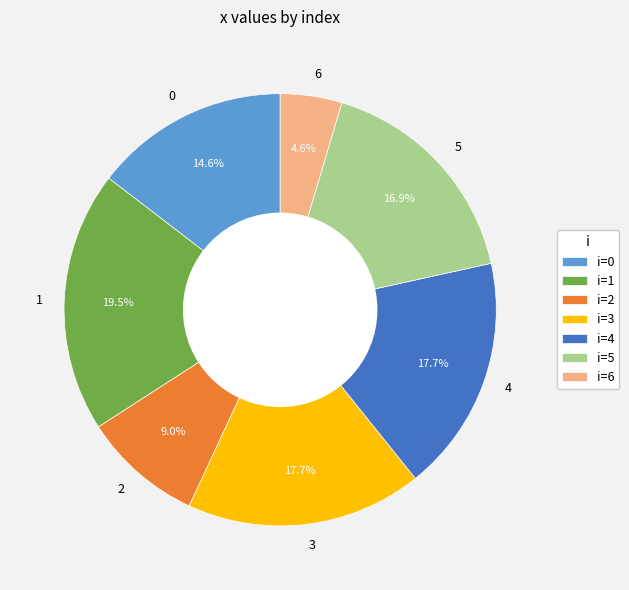

What is the ratio of the value at 6 to the value at 2?

0.5